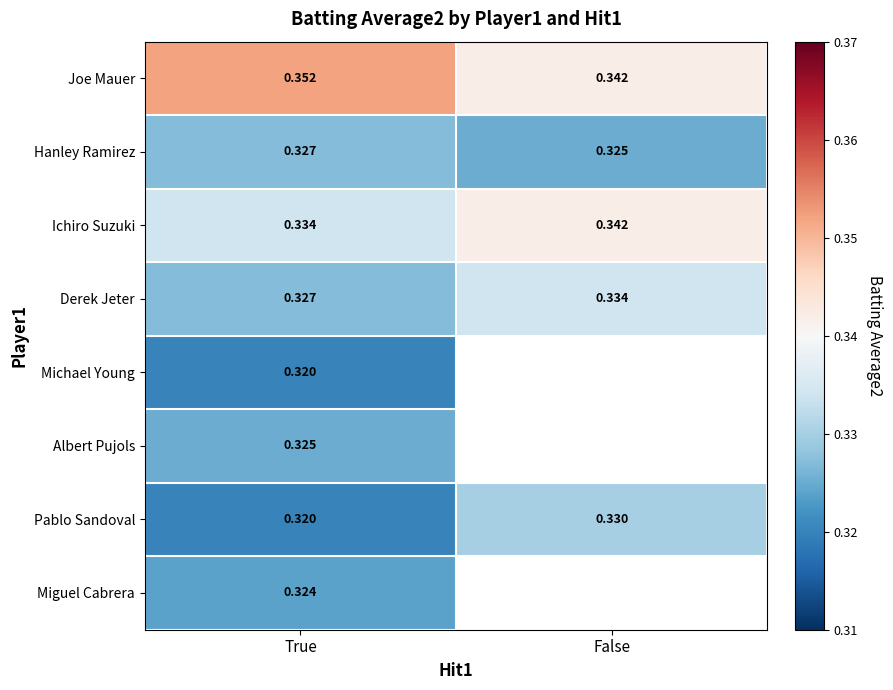

Is the value of Miguel Cabrera at True greater than the value of Hanley Ramirez at True?

No